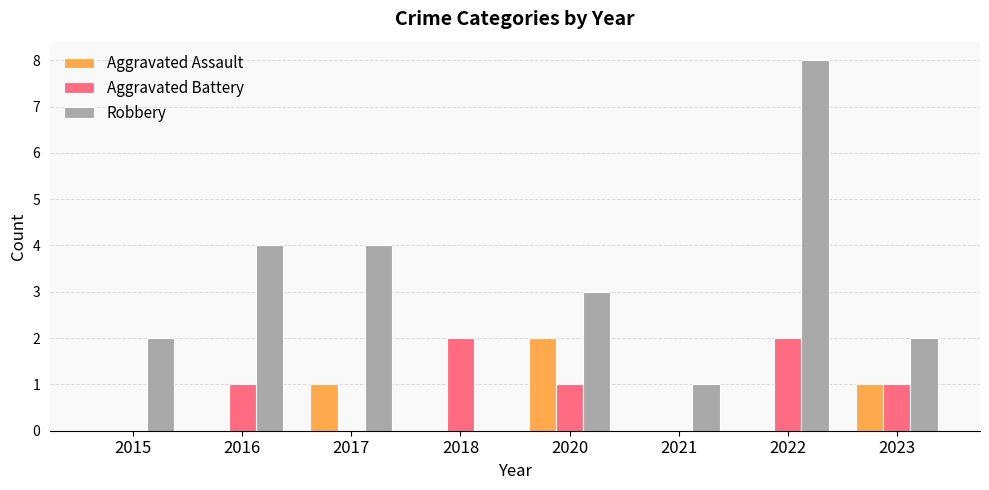

Which series has the largest total across all categories?

Robbery